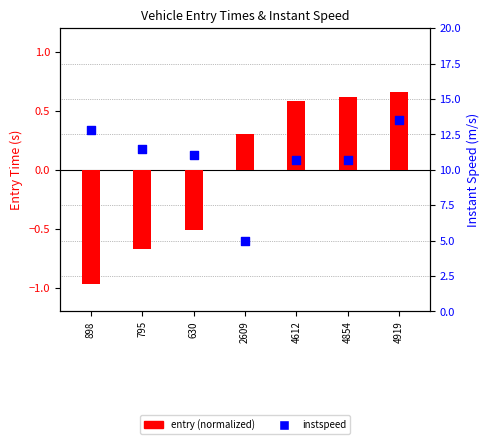

What is the total value across all series at 630?

10.5